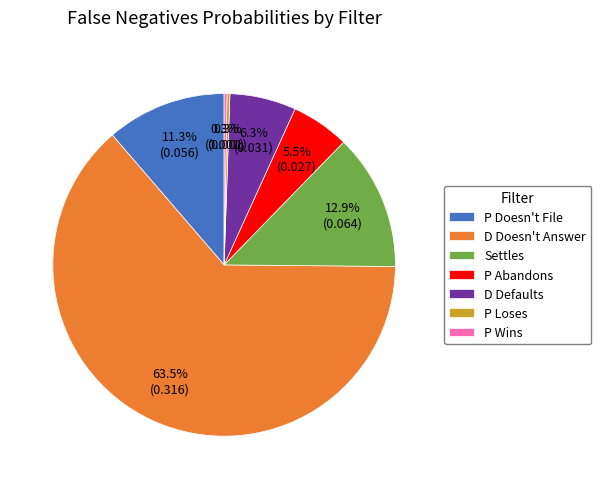

Which slice is the largest?

D Doesn't Answer